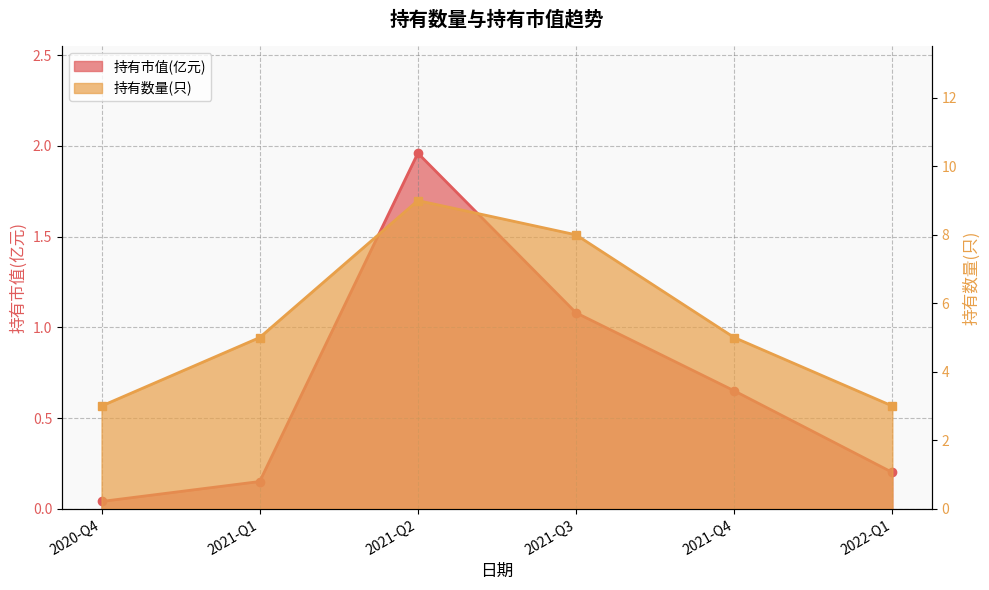

Is it true that 持有数量(只) equals 8.1 at 2021-Q1?

False